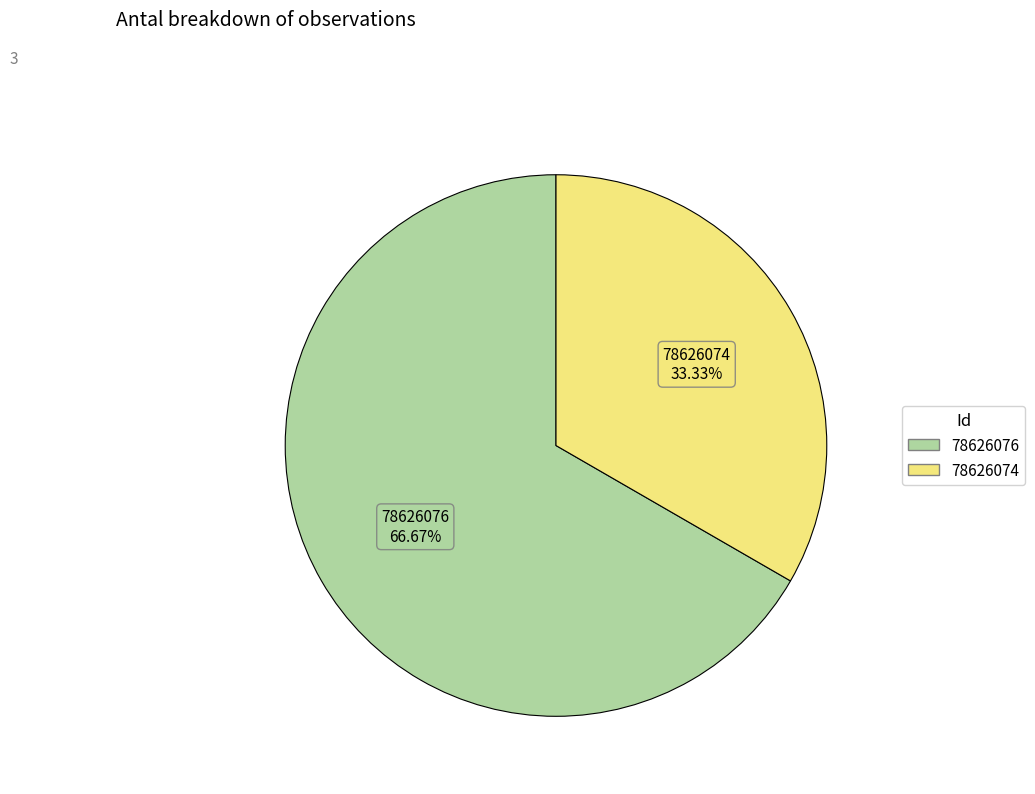

Which has a higher value, 78626076 or 78626074?

78626076